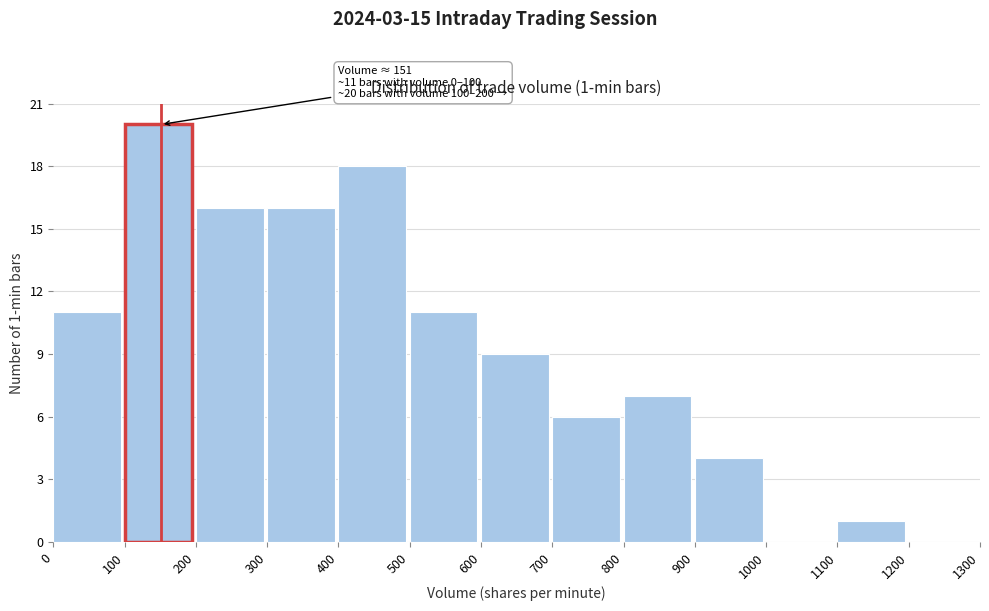

Which range on the x-axis has the tallest bar?

100 to 200